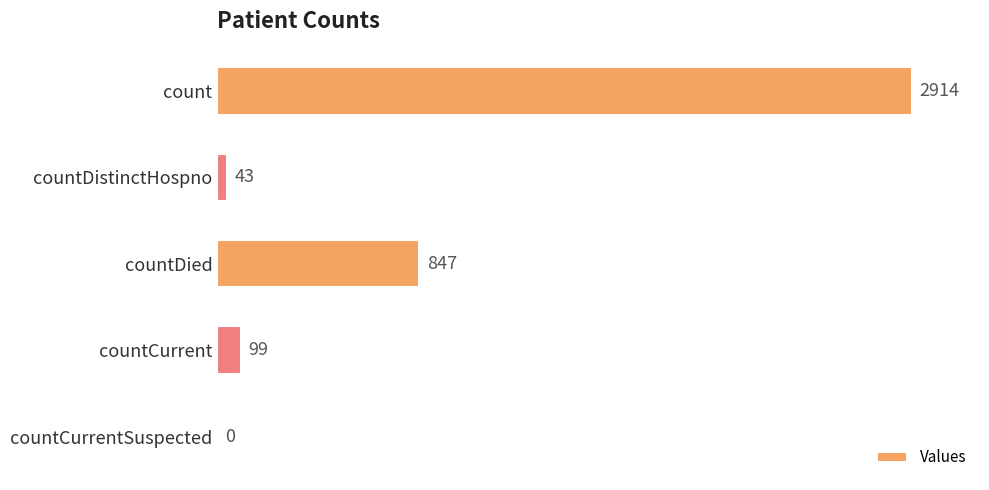

Is it true that the value at count is 5133?

False